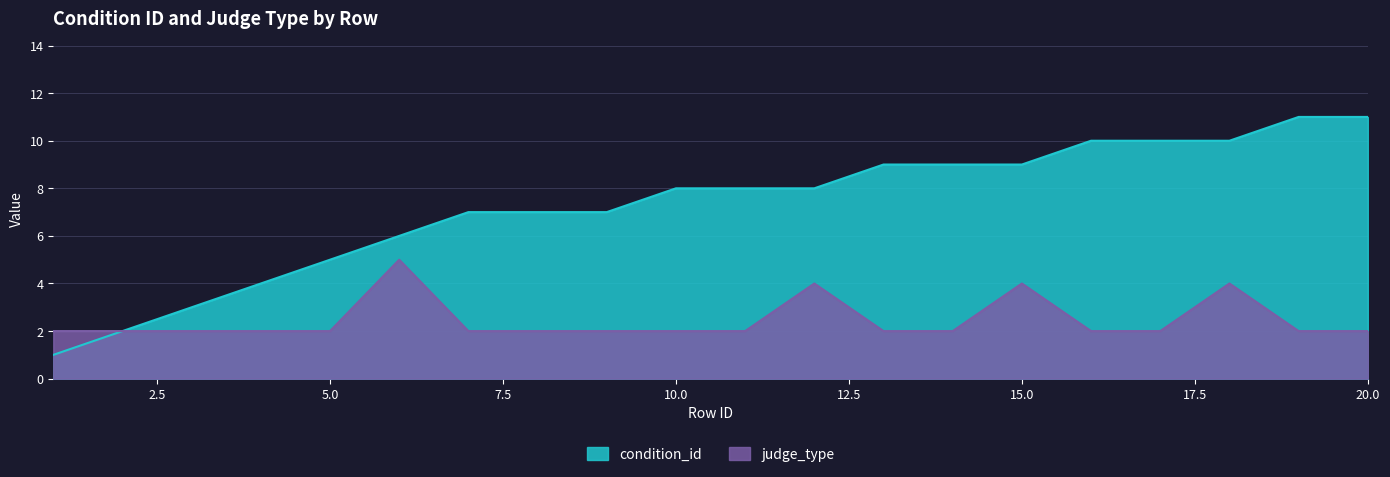

What is the difference between the highest and lowest values at 16?

8